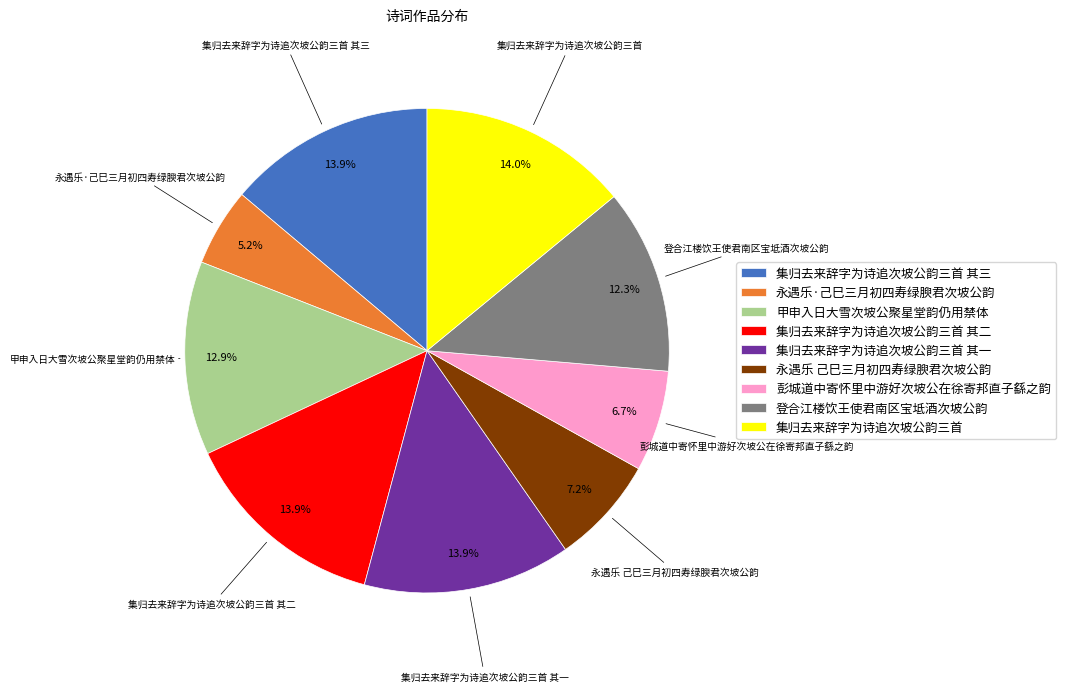

Is the sum of 永遇乐 己巳三月初四寿绿腴君次坡公韵 and 彭城道中寄怀里中游好次坡公在徐寄邦直子繇之韵 greater than half?

No